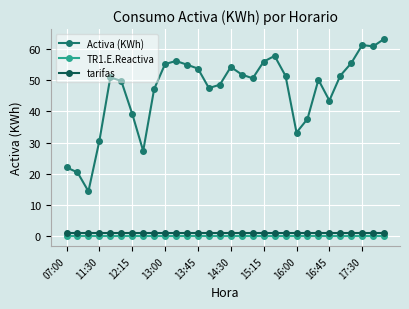

True or false: TR1.E.Reactiva and tarifas intersect in this chart.

False